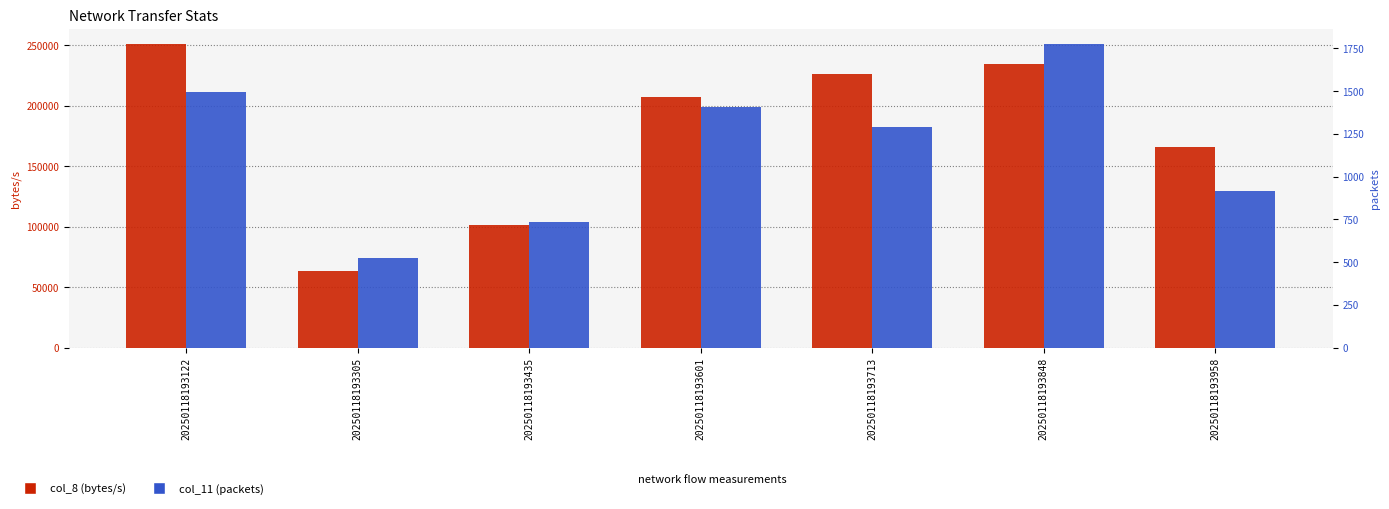

Reading left to right, transcribe all the data shown in this chart.

col_8 (bytes/s): 250845	63506	101384	206844	226313	234531	165702
col_11 (packets): 1494	524	733	1408	1290	1775	917